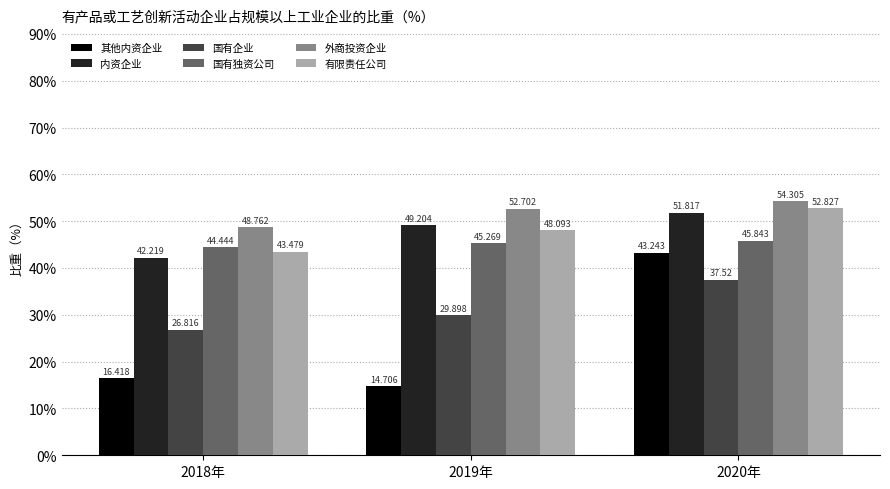

How many values in the 有限责任公司 series exceed 48?

2